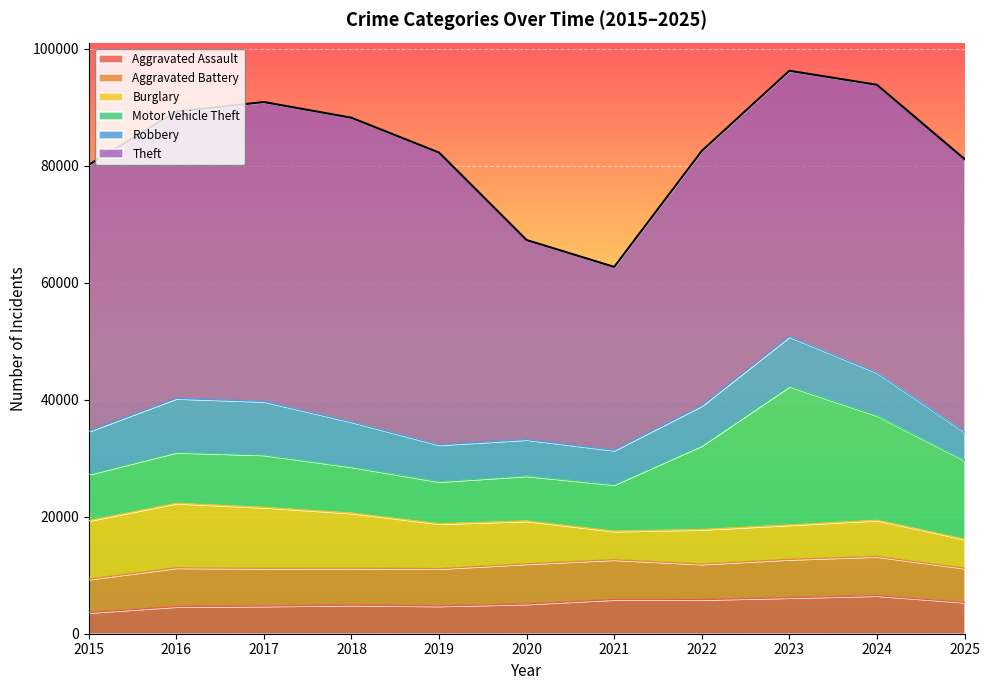

Is it true that Motor Vehicle Theft equals 8965 at 2017?

True